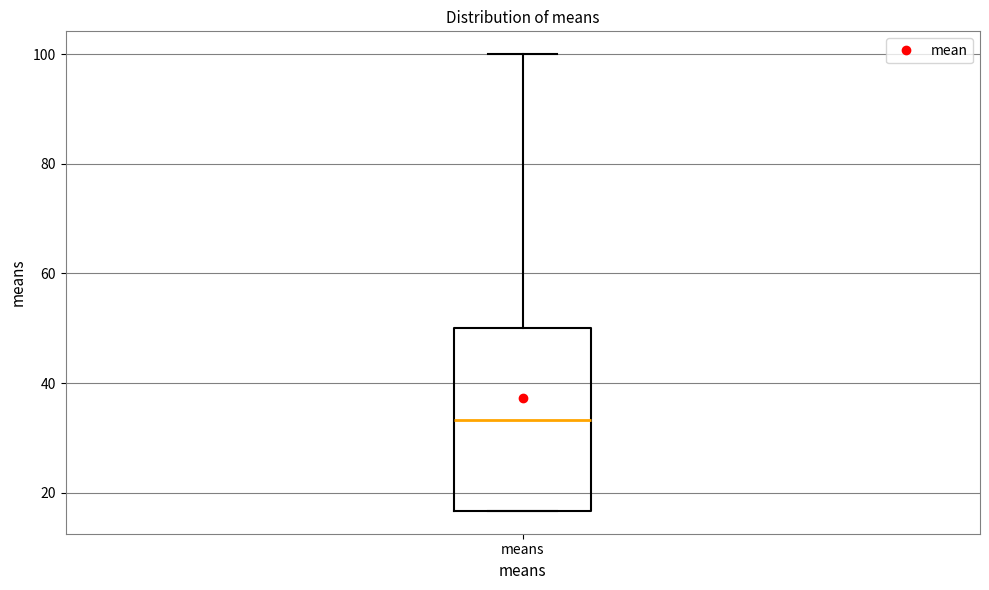

Read this box plot against the y-axis: the position of the median line, the range covered by the box, and the ends of both whiskers. The values are not printed on the chart, so give them approximately, as read against the axis.

median 34, box 16 to 50, whiskers 16 to 100